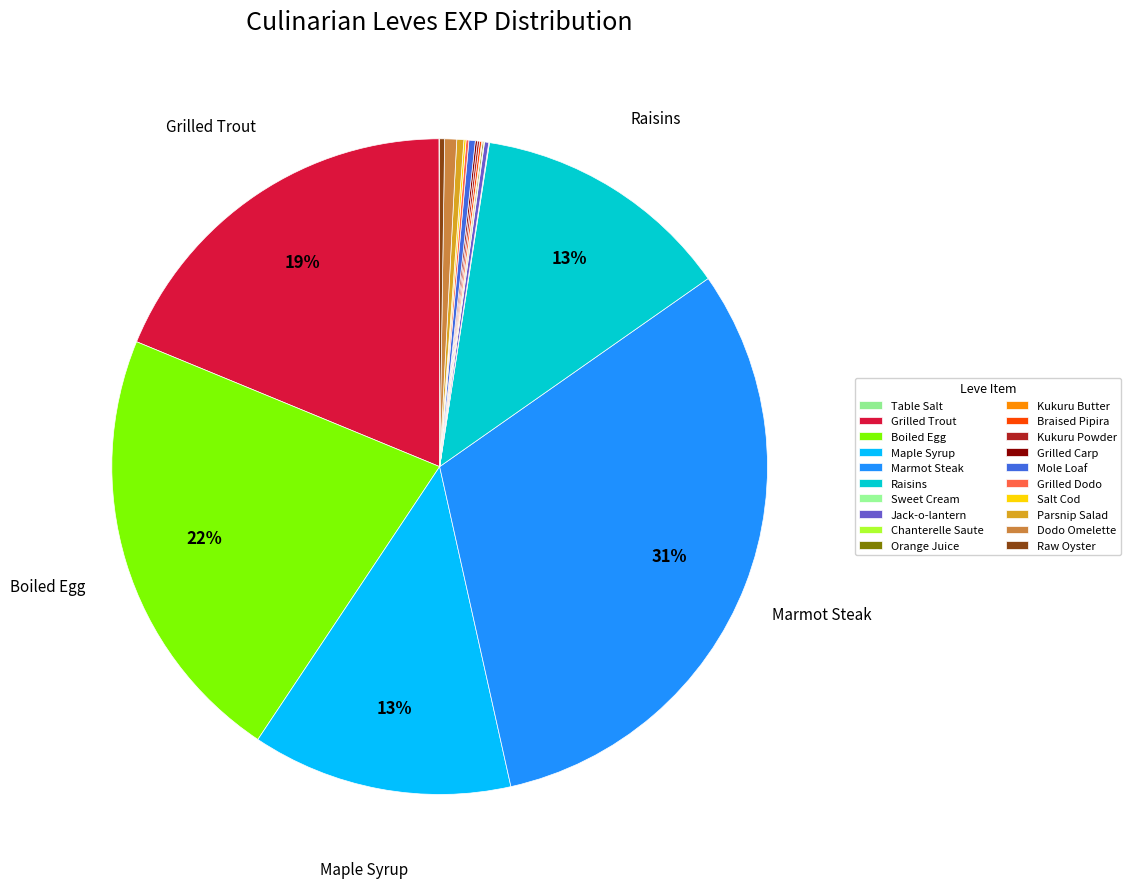

Does Boiled Egg account for over 50% of the chart?

No